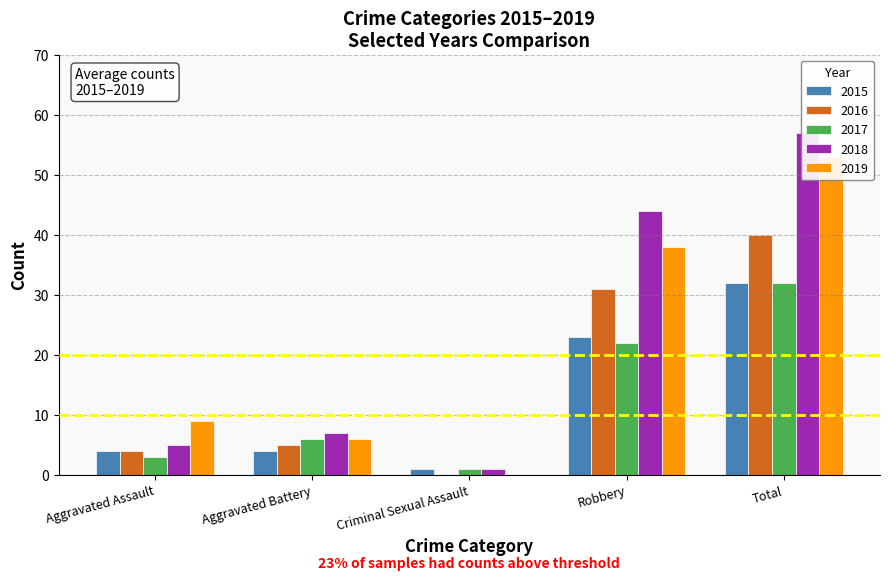

Where does the 2018 series first go above 7?

Robbery